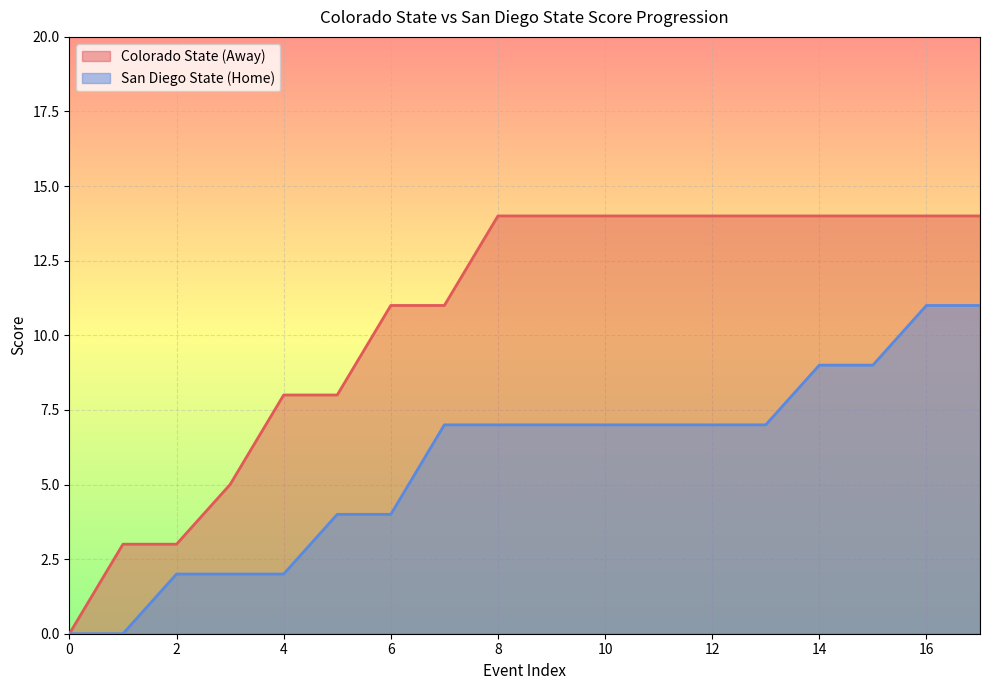

What is the approximate value of San Diego State (Home) at 5?

4